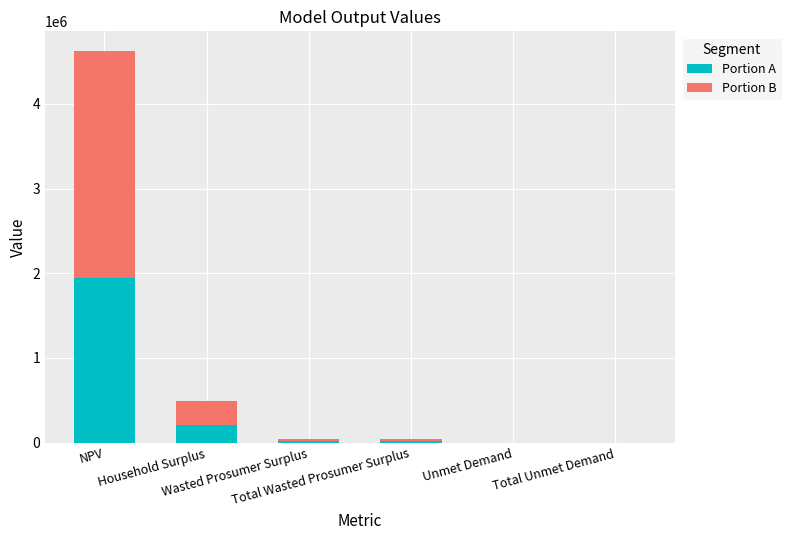

What is the sum of all Portion A values?

2190886.7